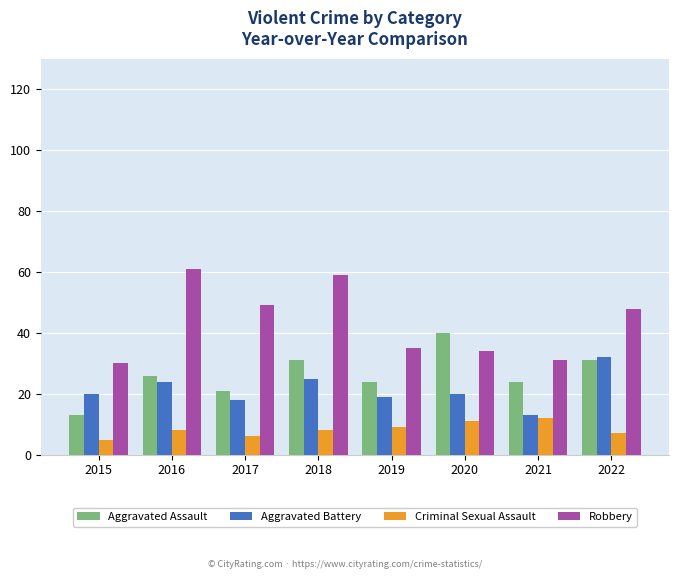

Reading left to right, transcribe all the data shown in this chart.

Aggravated Assault: 13	26	21	31	24	40	24	31
Aggravated Battery: 20	24	18	25	19	20	13	32
Criminal Sexual Assault: 5	8	6	8	9	11	12	7
Robbery: 30	61	49	59	35	34	31	48